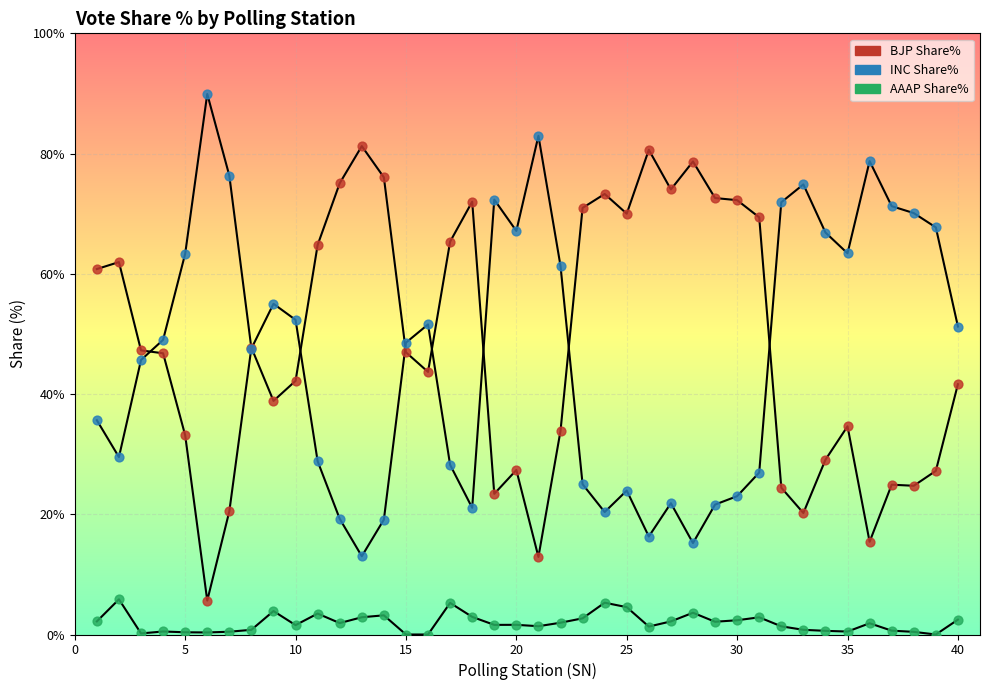

Is this an area chart (filled region under the line)?

No